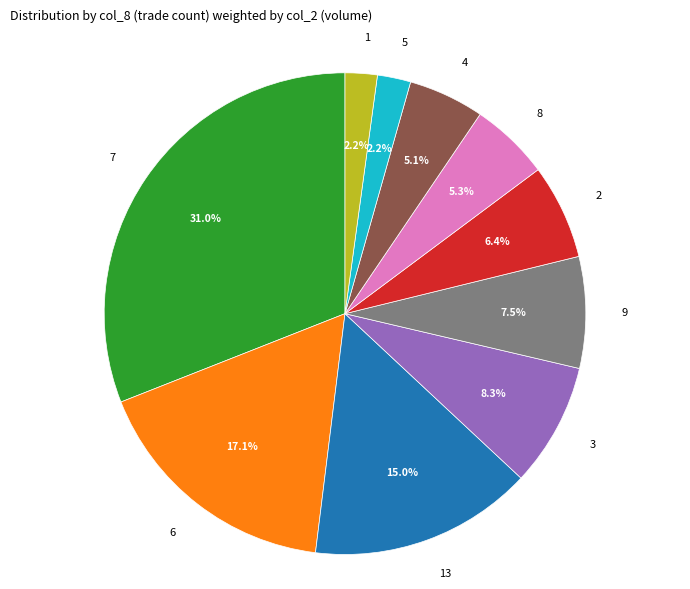

What is the largest slice in the pie chart?

7